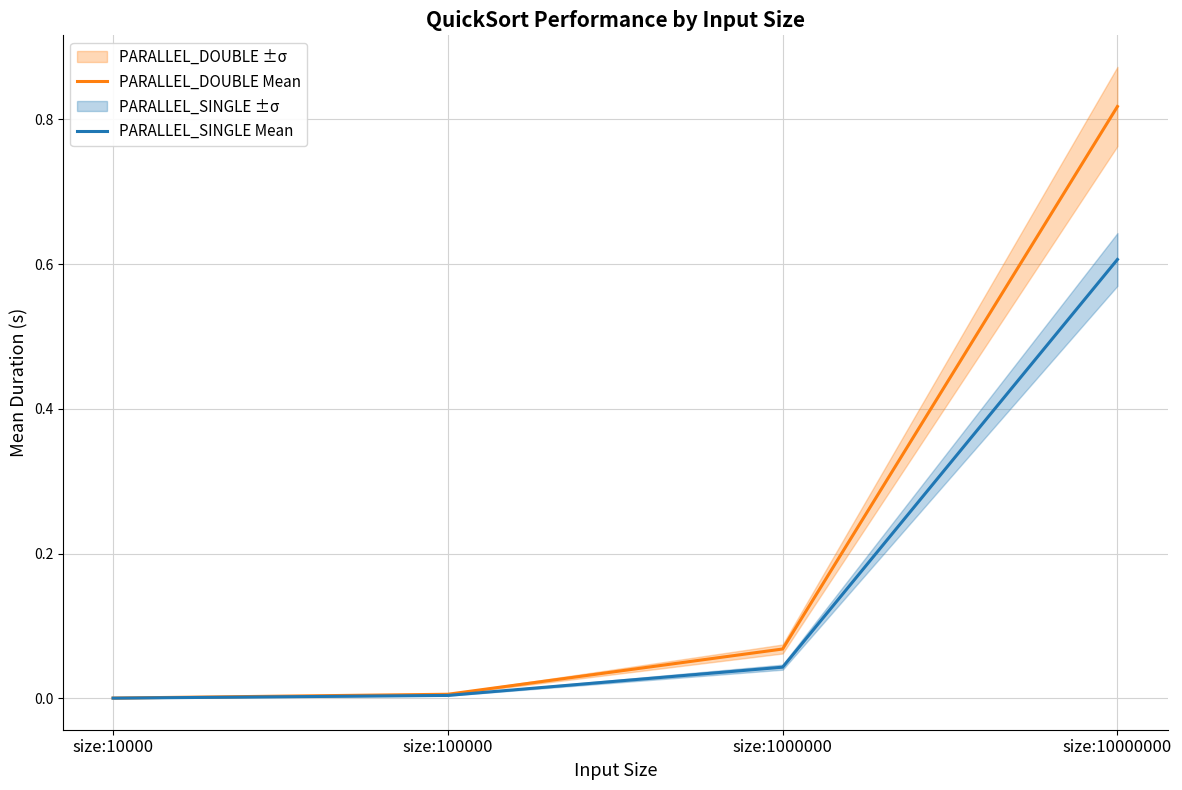

What is the difference between the maximum and second lowest values in the PARALLEL_DOUBLE Mean series?

0.8